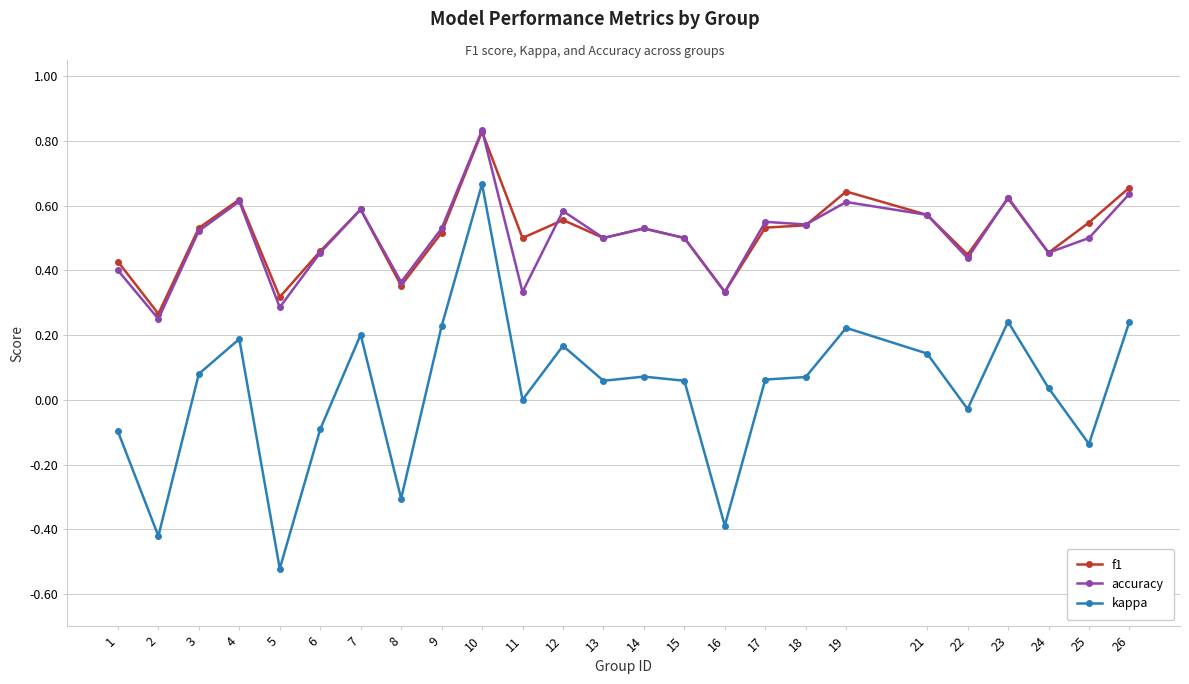

Between 17 and 19, which series saw the biggest shift?

kappa